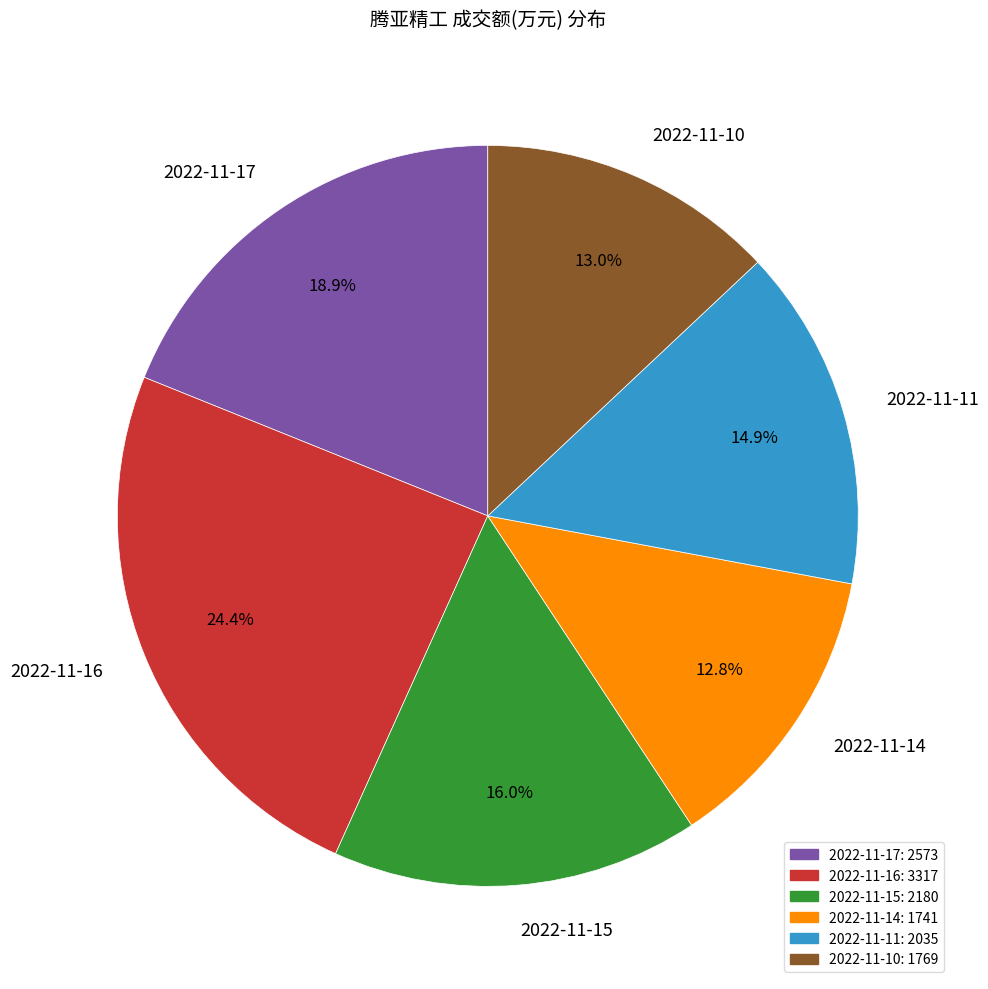

Count the number of slices in the pie.

6